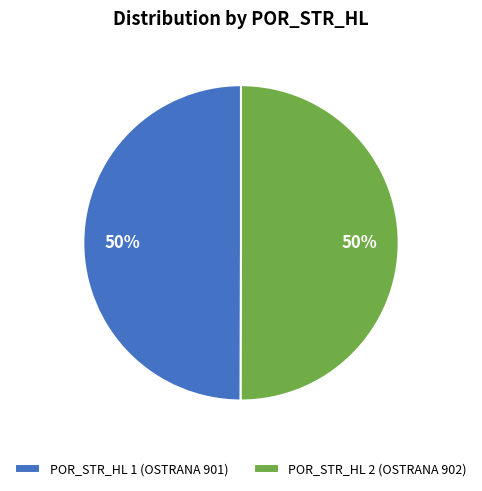

To the nearest percent, what portion does POR_STR_HL 1 (OSTRANA 901) represent?

50%